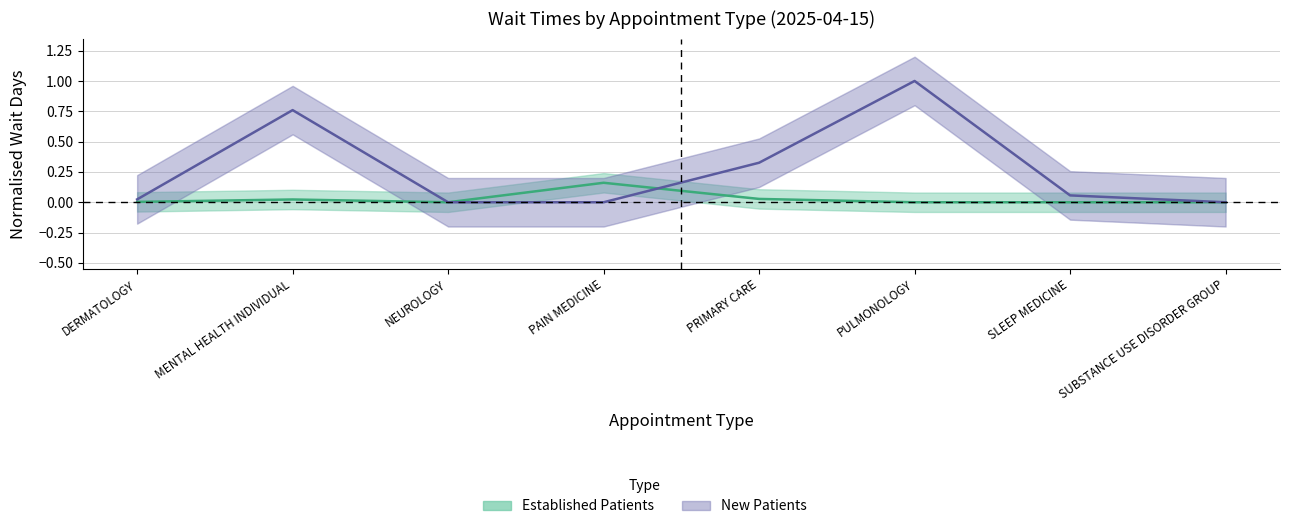

Rank the series by their maximum value, from lowest to highest.

Established Patients, New Patients